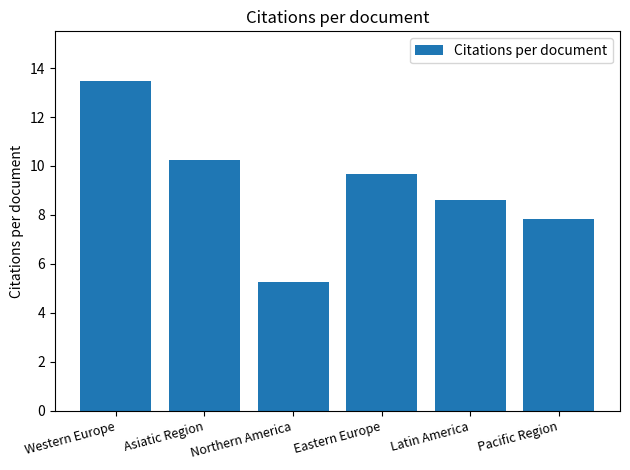

What is the smallest value displayed?

5.2